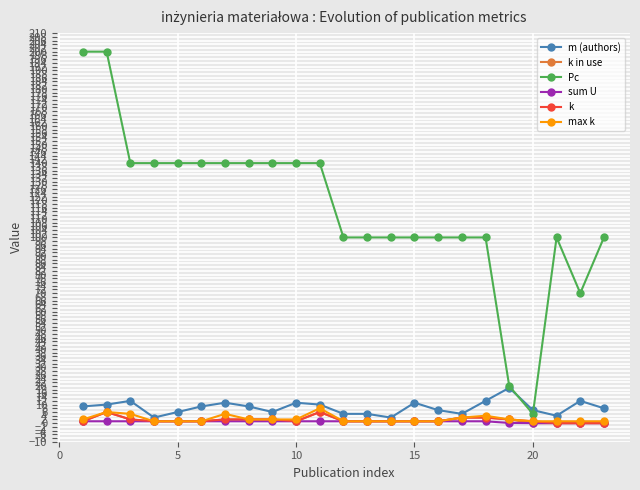

At how many categories does at least one series exceed 107?

11